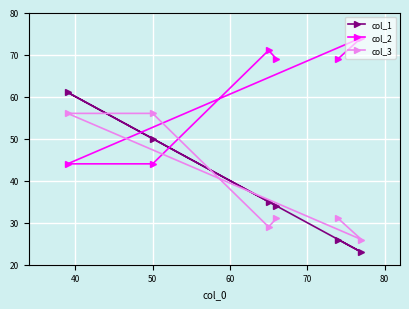

What are all the series names shown in the legend?

col_1, col_2, col_3